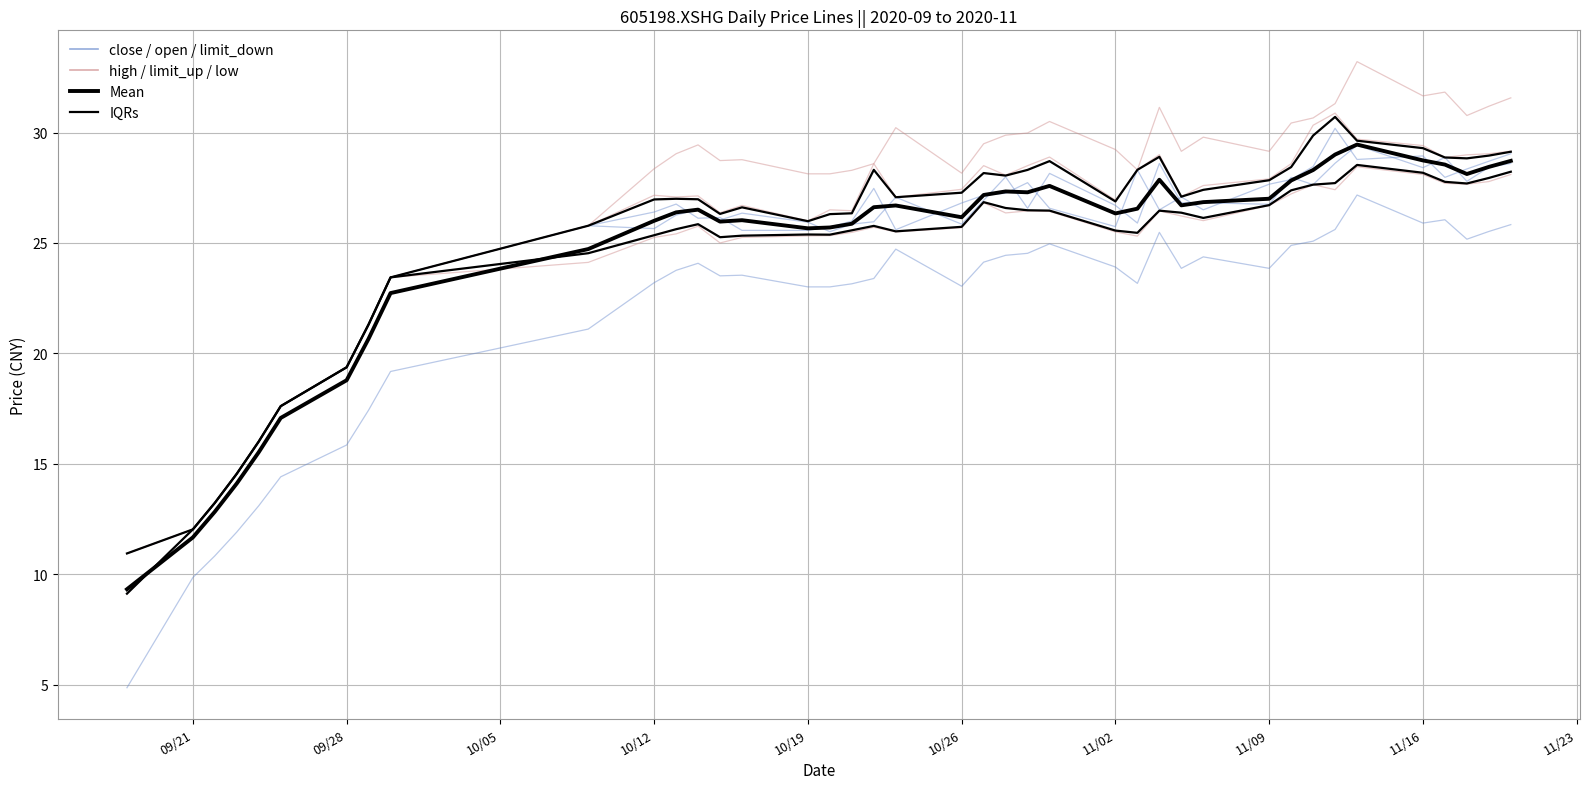

What is the label of the 39th point from the right?

09/21